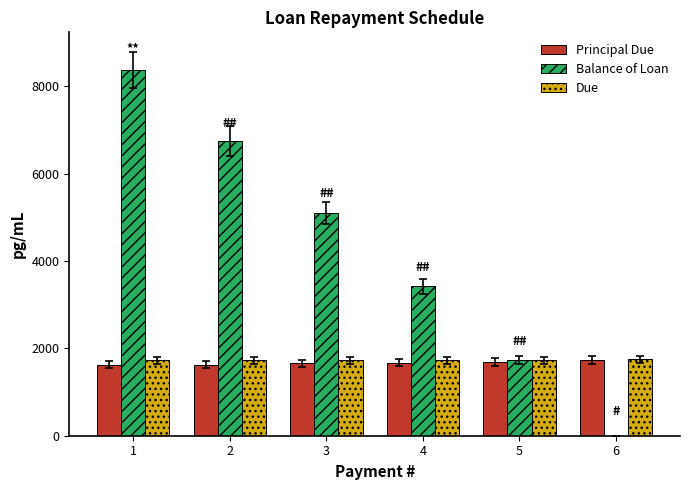

Between 3 and 6, which series saw the biggest shift?

Balance of Loan